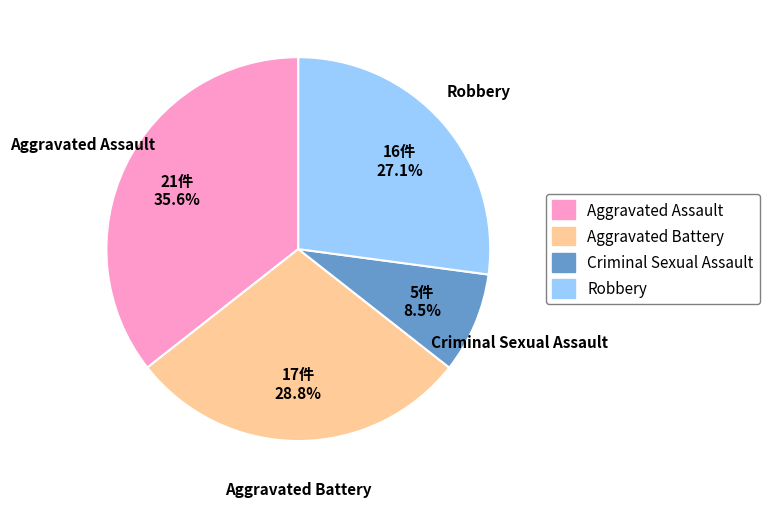

Rank the categories by value from lowest to highest.

Criminal Sexual Assault, Robbery, Aggravated Battery, Aggravated Assault